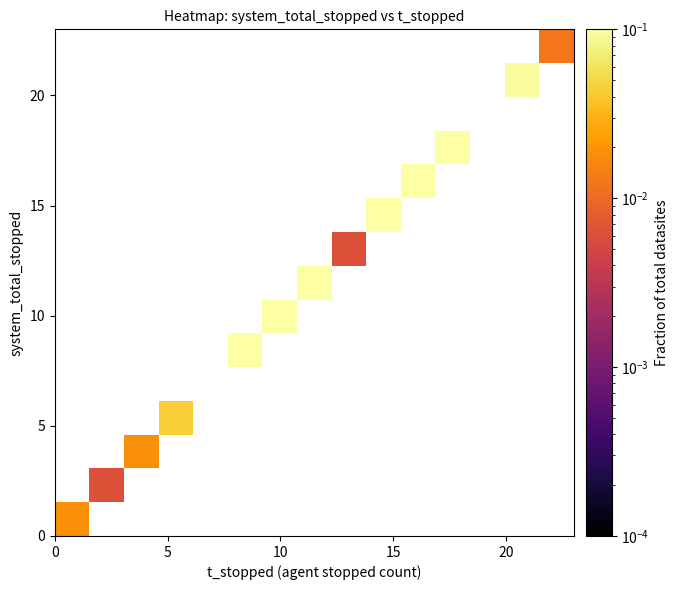

Count the number of data series in this chart.

15